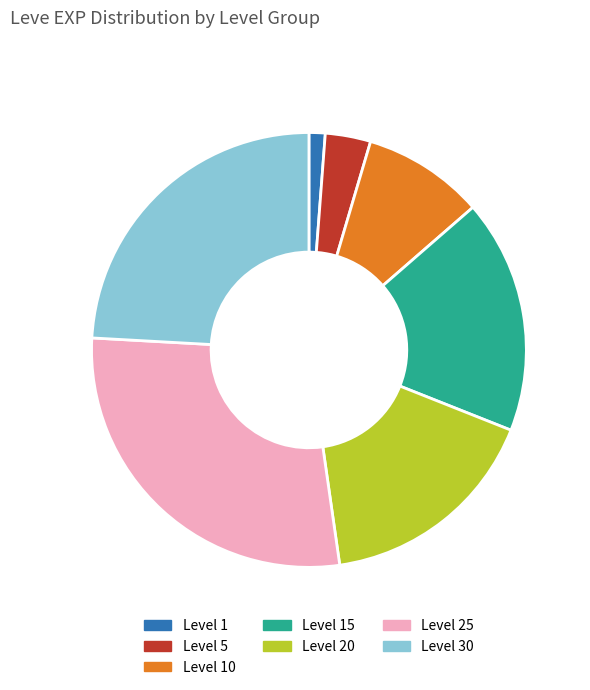

Is there any slice that represents more than half of the pie?

No